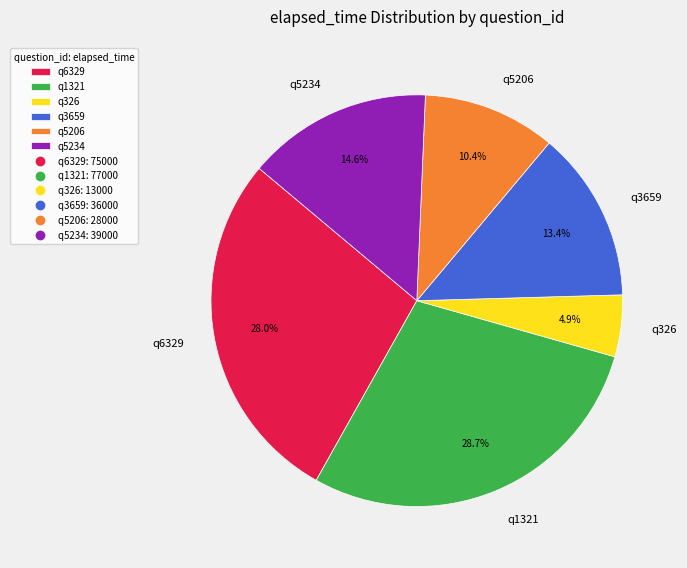

The q5206 slice represents 2% of the pie. True or false?

False